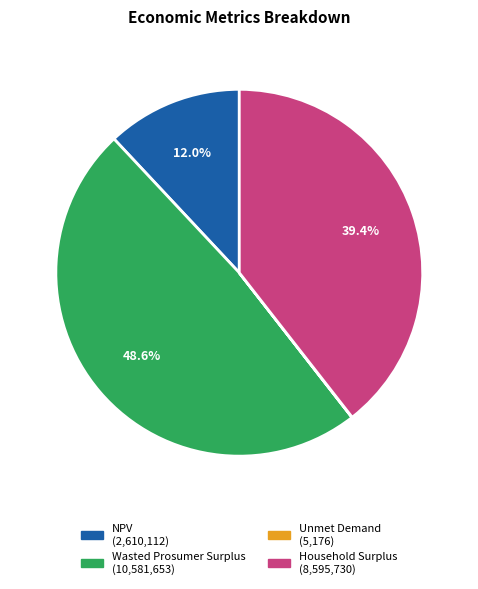

Is NPV the majority of the pie?

No